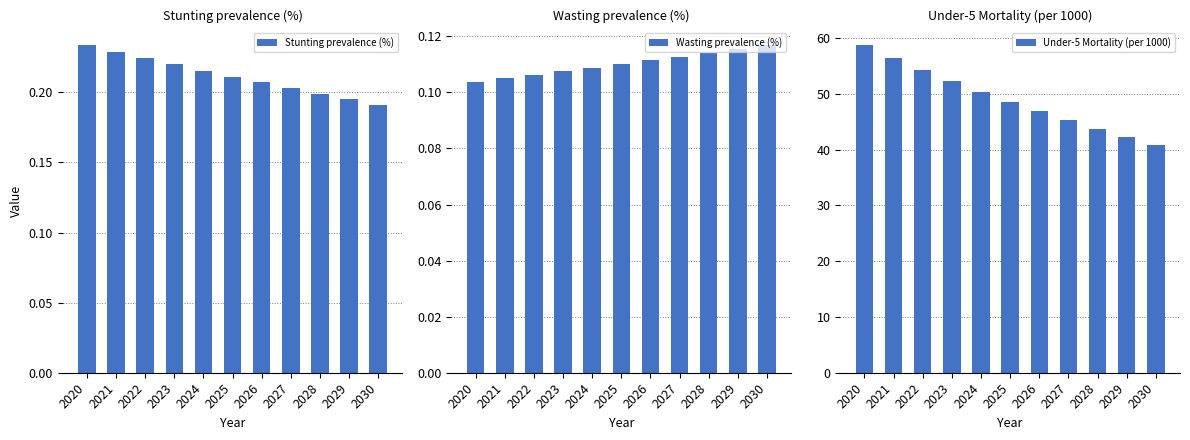

Is it true that Under-5 Mortality (per 1000) equals 15.8 at 2022?

False